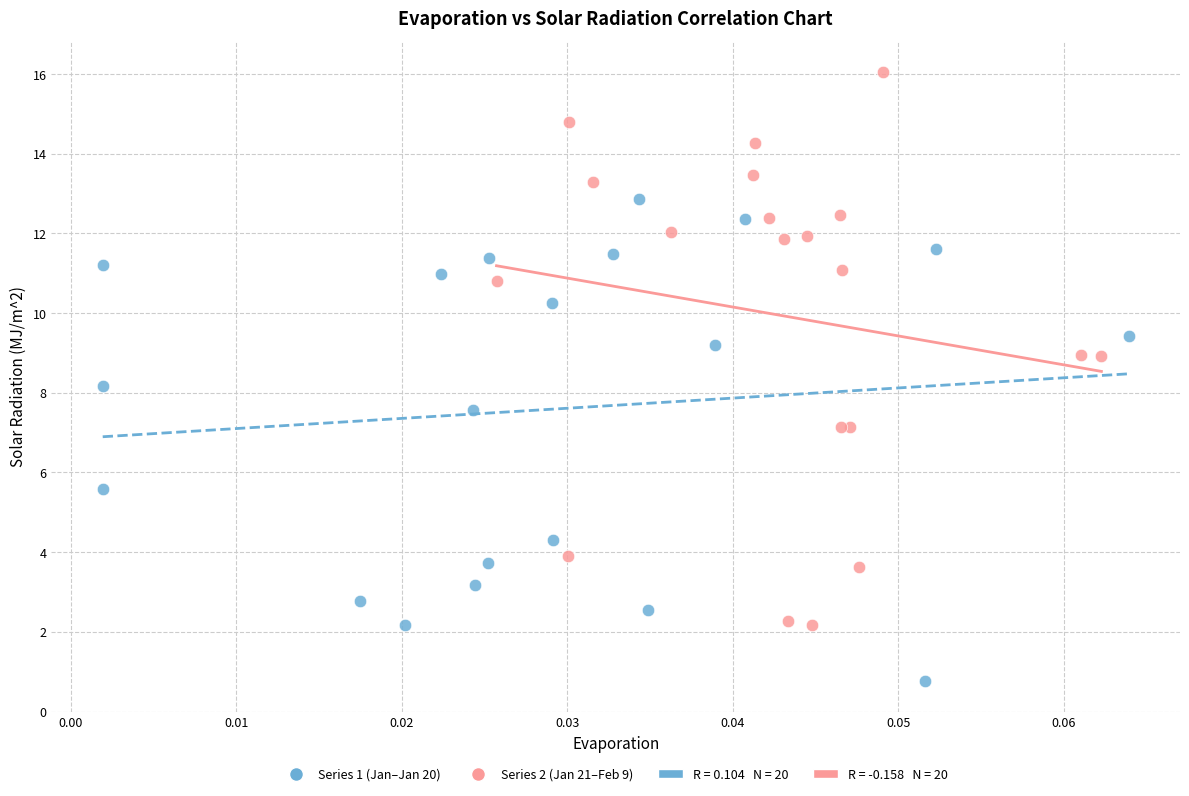

Which series reaches the maximum Y coordinate?

Series 2 (Jan 21–Feb 9)